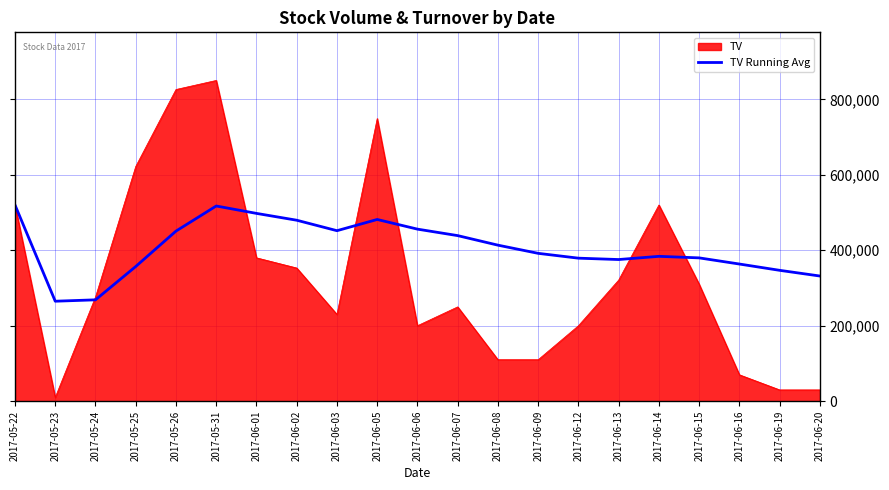

List the series in order of their overall mean, lowest first.

TV, TV Running Avg